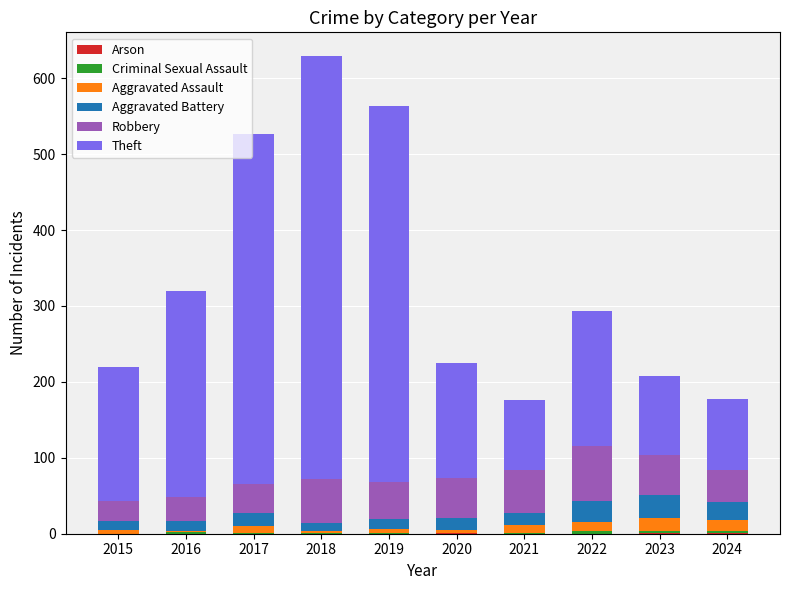

Rank the categories by Aggravated Assault value from highest to lowest.

2023, 2024, 2022, 2021, 2017, 2015, 2019, 2020, 2016, 2018